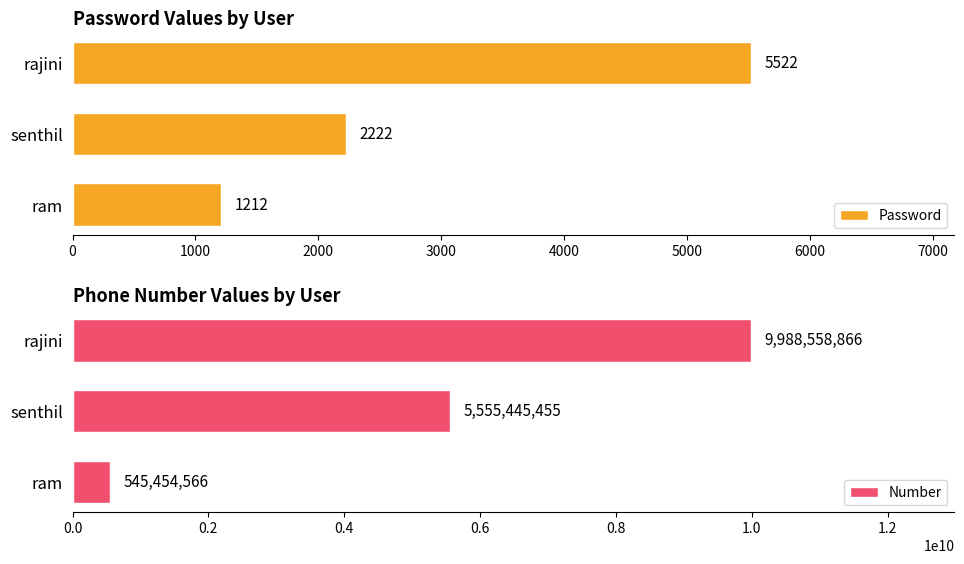

Count the Password values in the range 1212 to 5522.

3